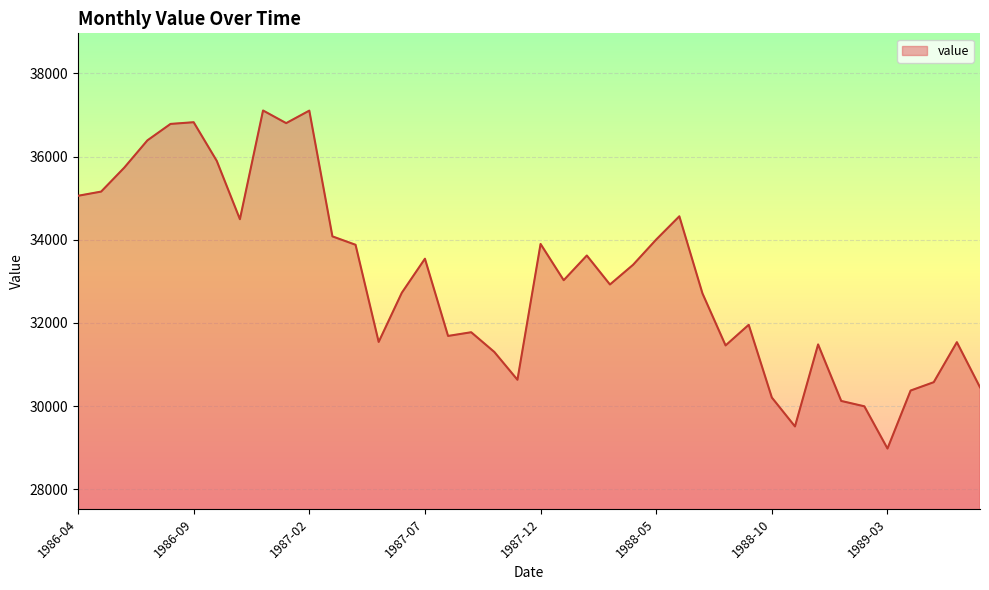

What is the difference between the second highest and second lowest values?

7594